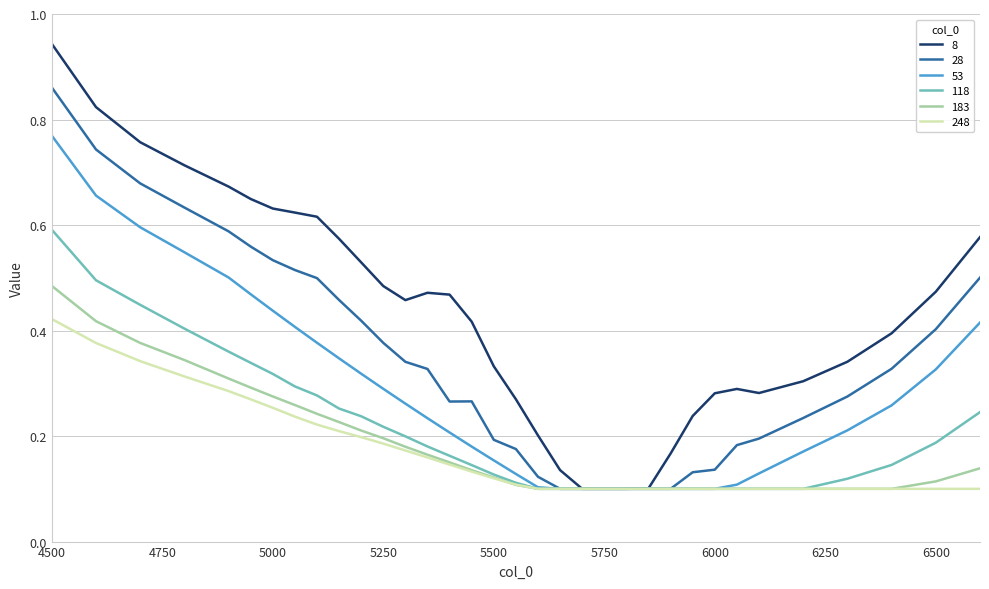

Count the 118 values in the range 0 to 1.

34